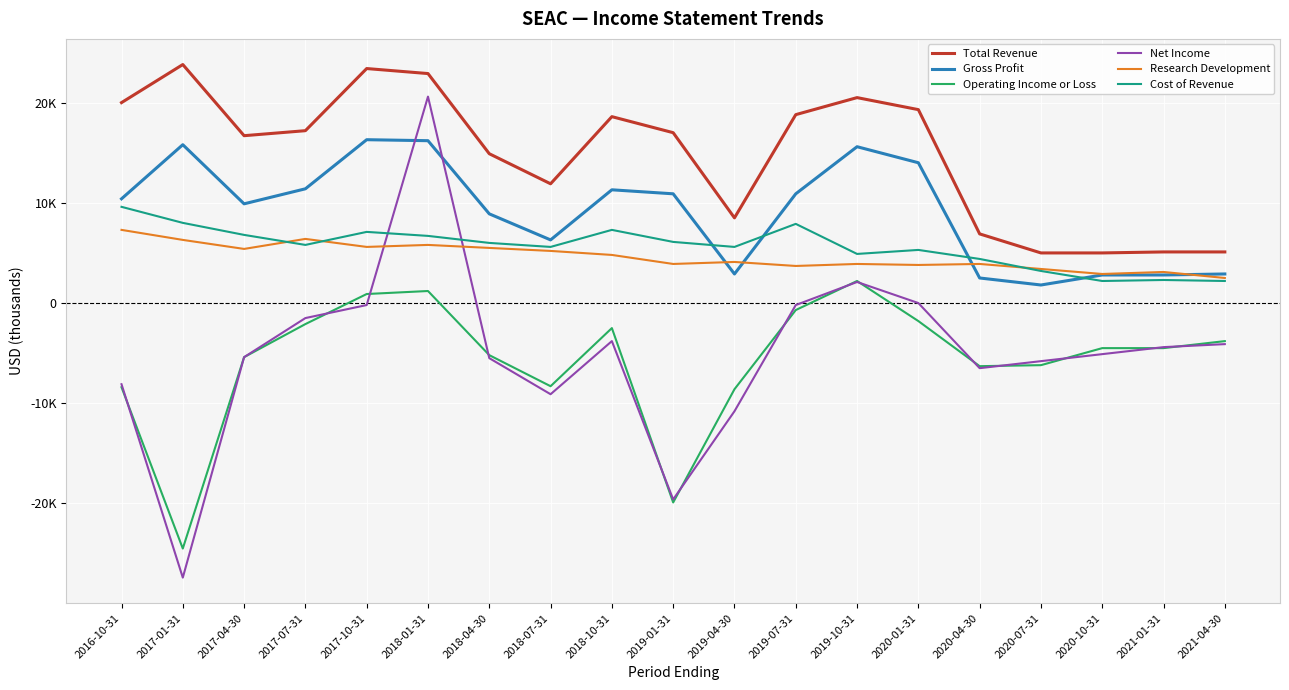

Does the chart have visible grid lines?

Yes